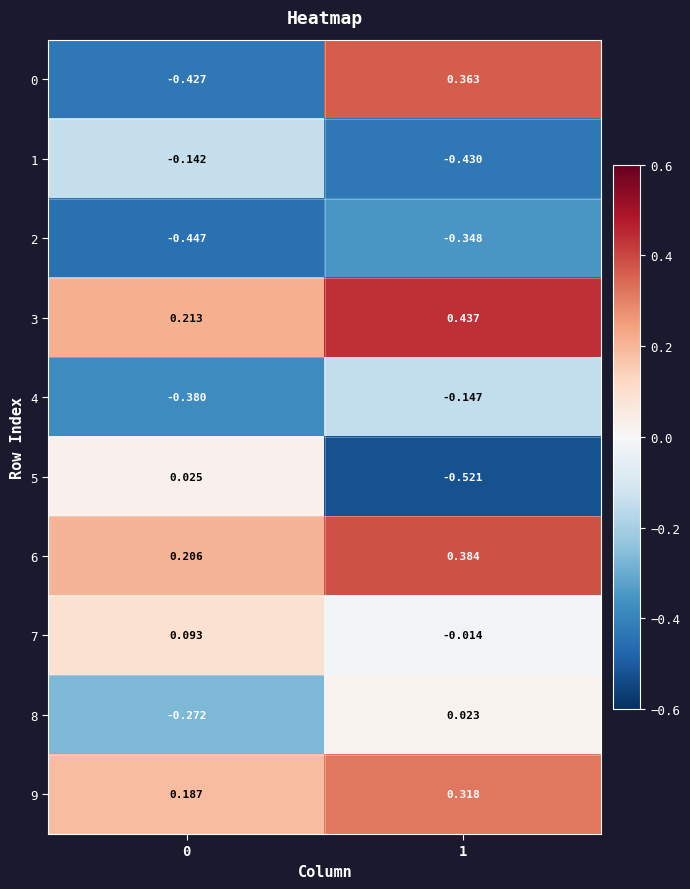

How many categories are shown in the chart?

2